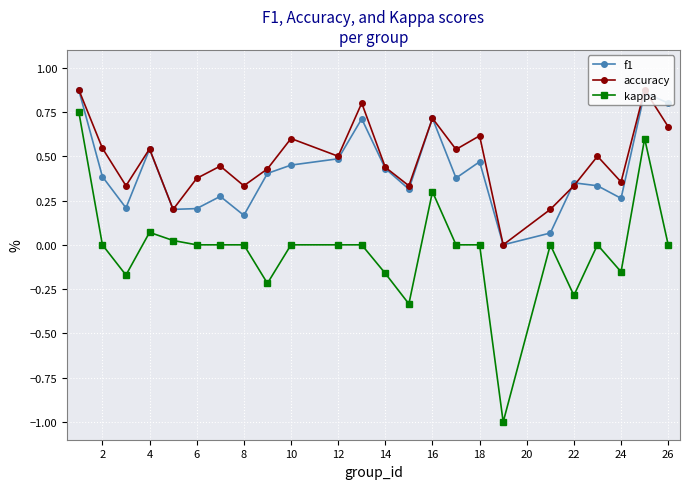

Which series has the largest total across all categories?

accuracy